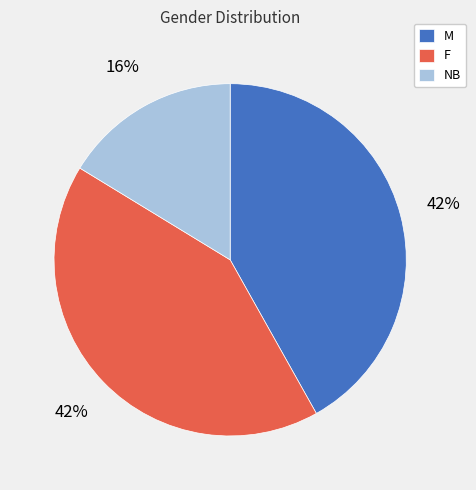

What is the ratio of the value at M to the value at F?

1.0